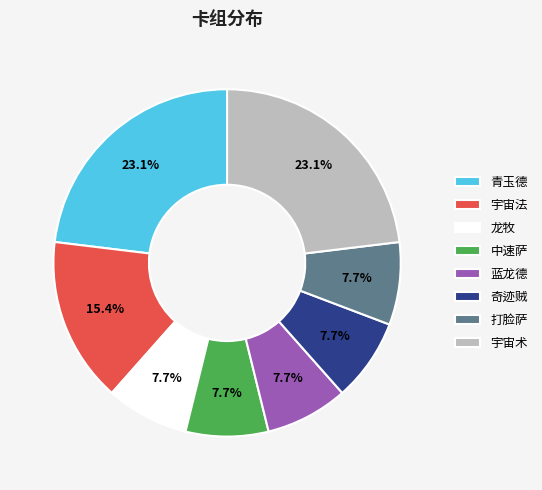

To the nearest percent, what is the average slice percentage?

12%